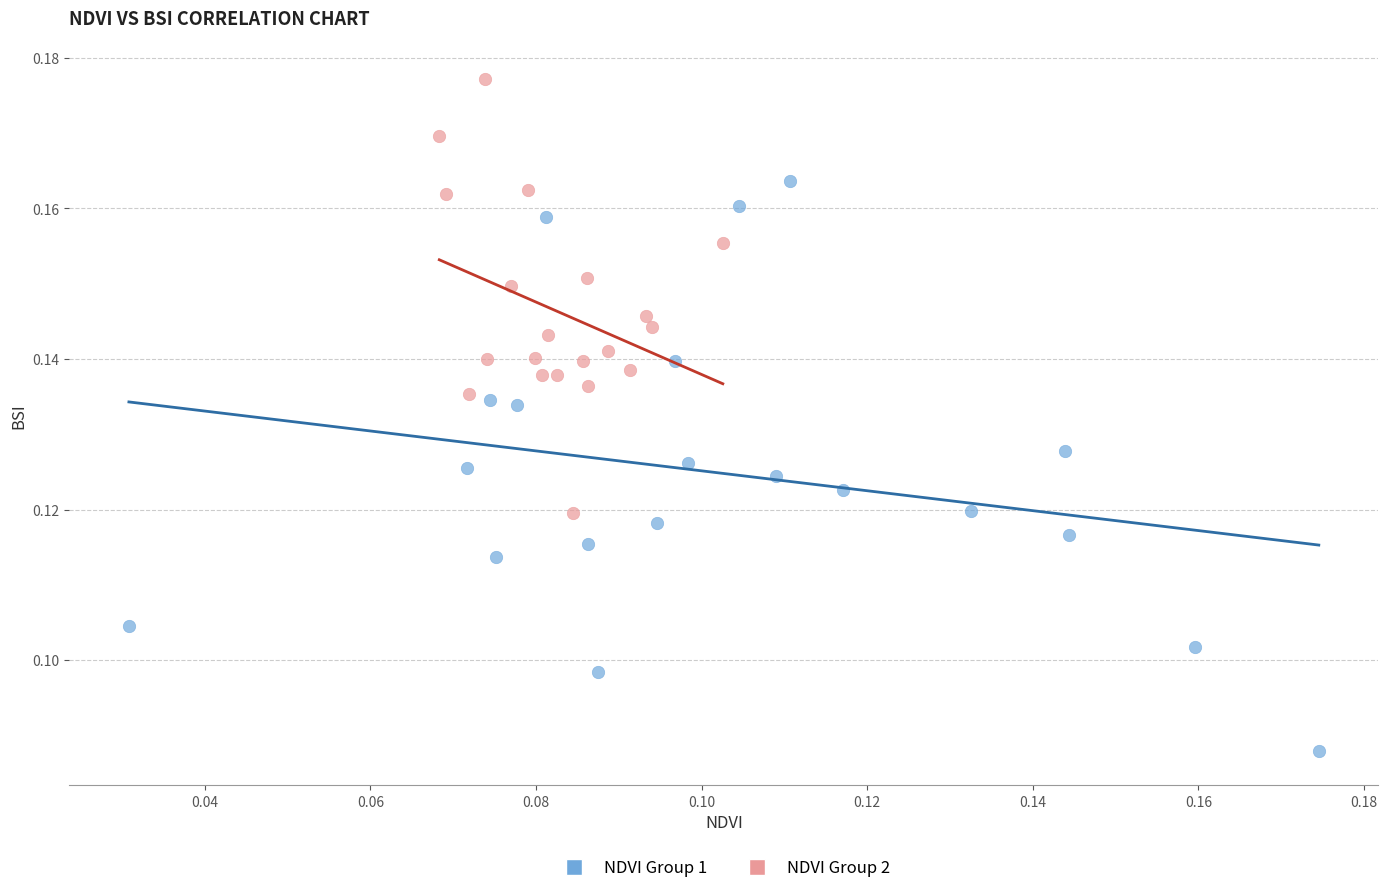

What are all the series names shown in the legend?

NDVI Group 1, NDVI Group 2